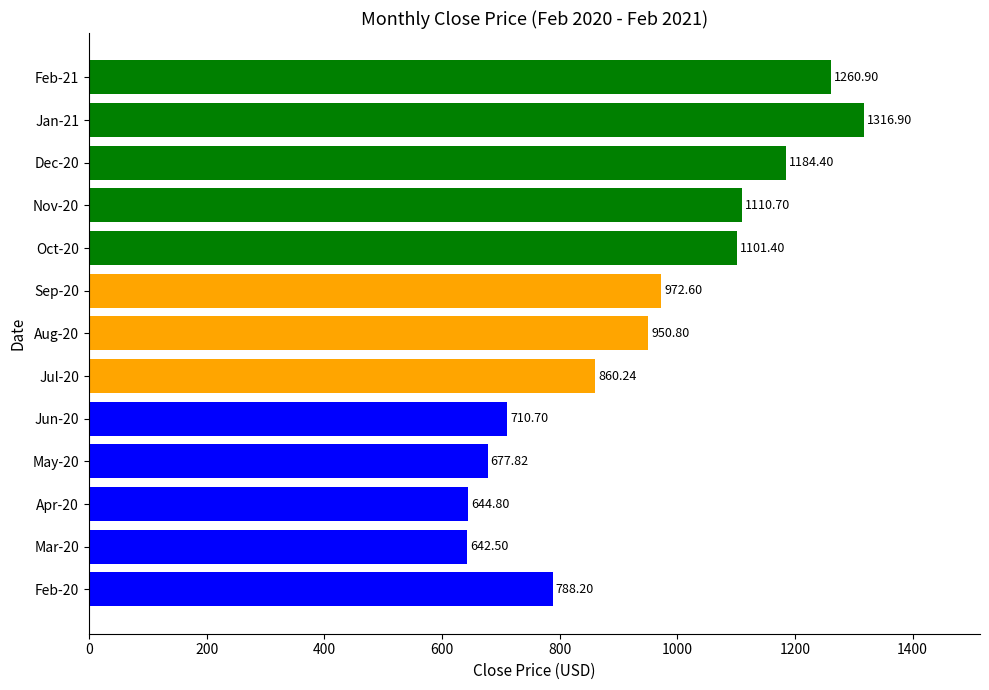

What is the difference between the maximum and minimum values?

674.4